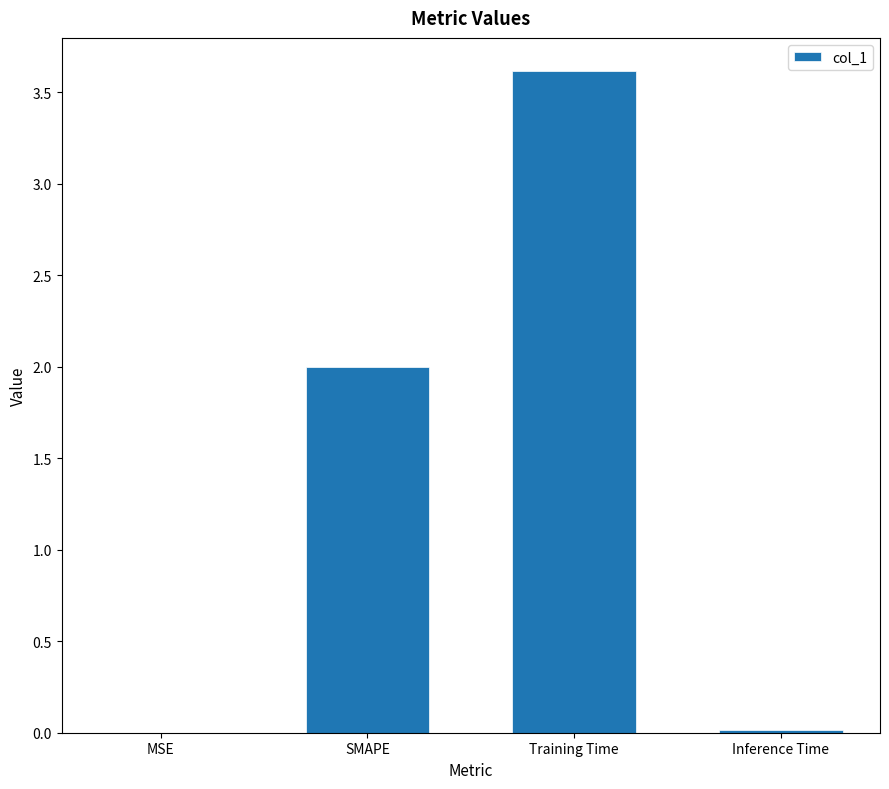

Which label corresponds to the largest value in the chart?

Training Time